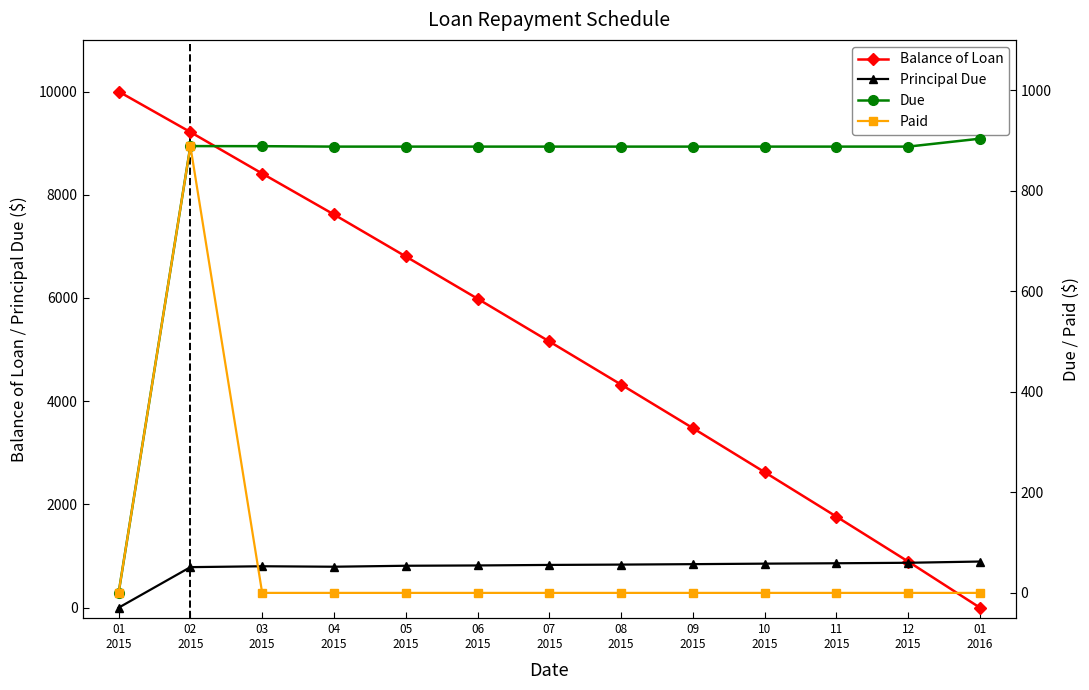

What is the difference between the highest and lowest values at 02
2015?

8428.4